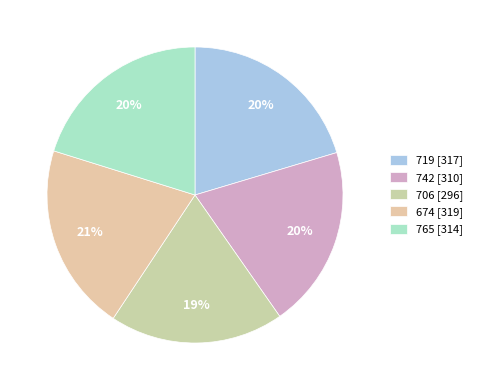

Does 765 account for over 50% of the chart?

No